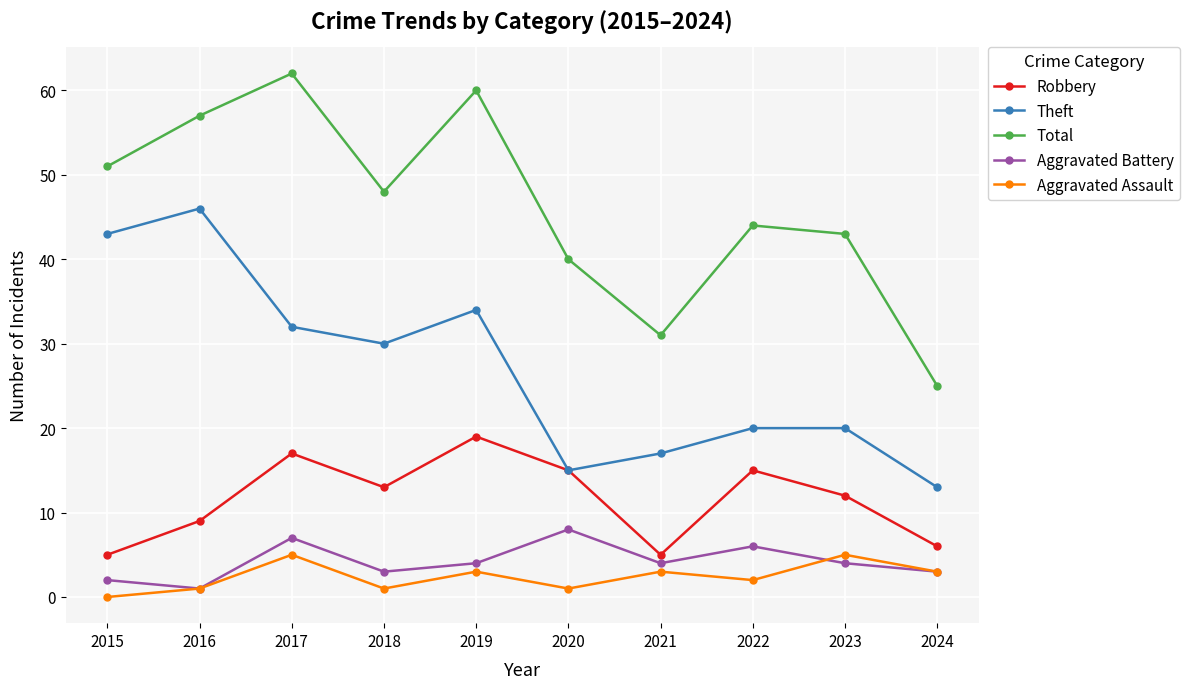

Is this an area chart (filled region under the line)?

No